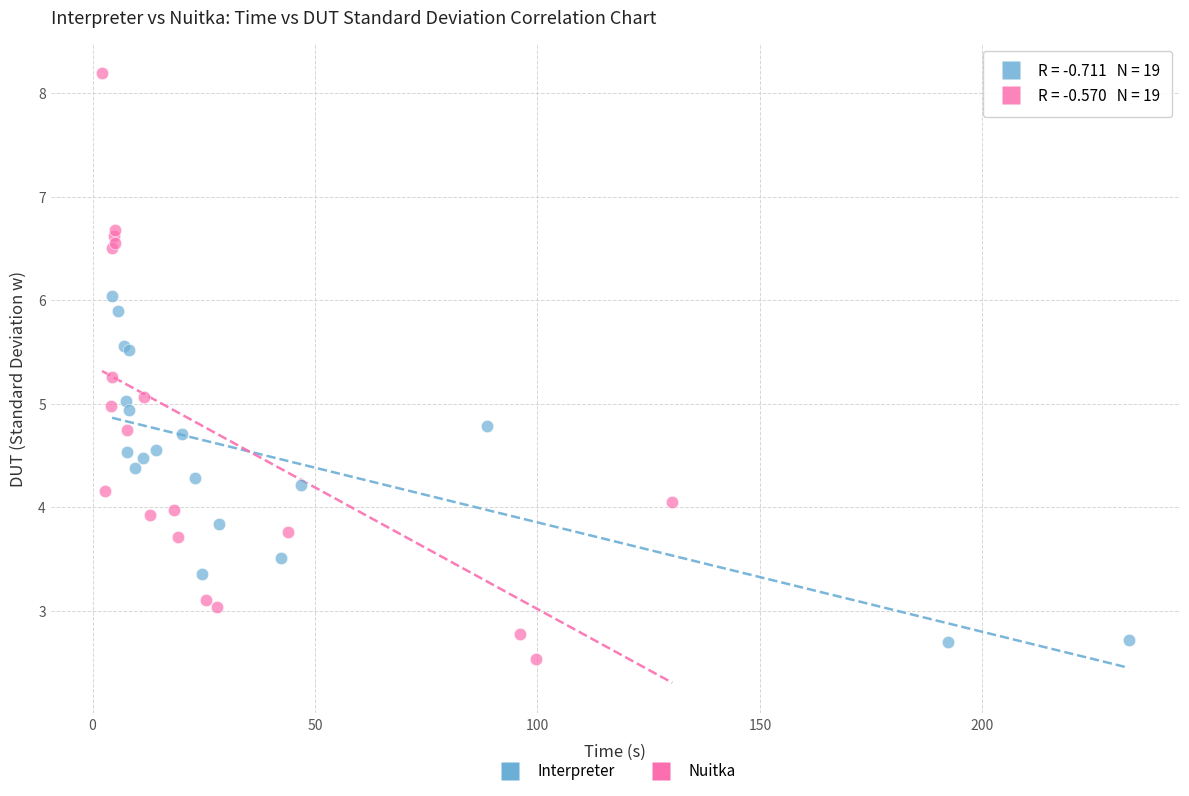

Which series reaches the maximum Y coordinate?

Nuitka